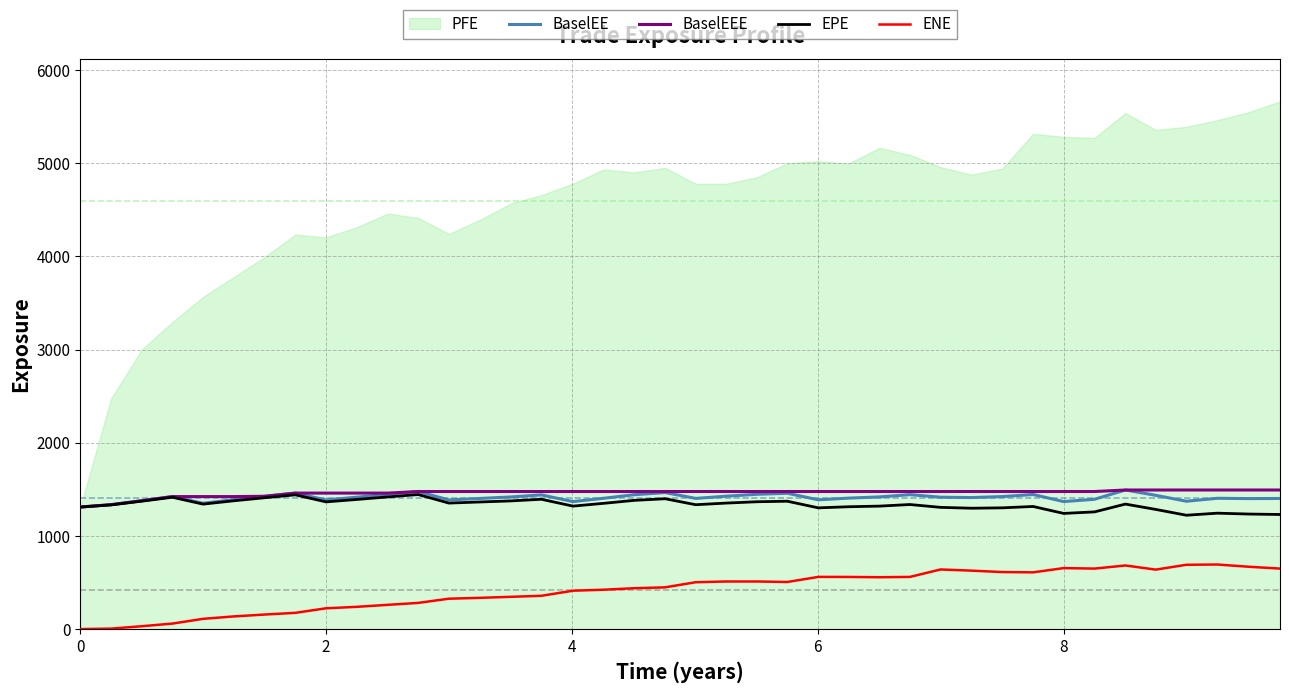

What is the value of the EPE point at the 24th from the left?

1372.4